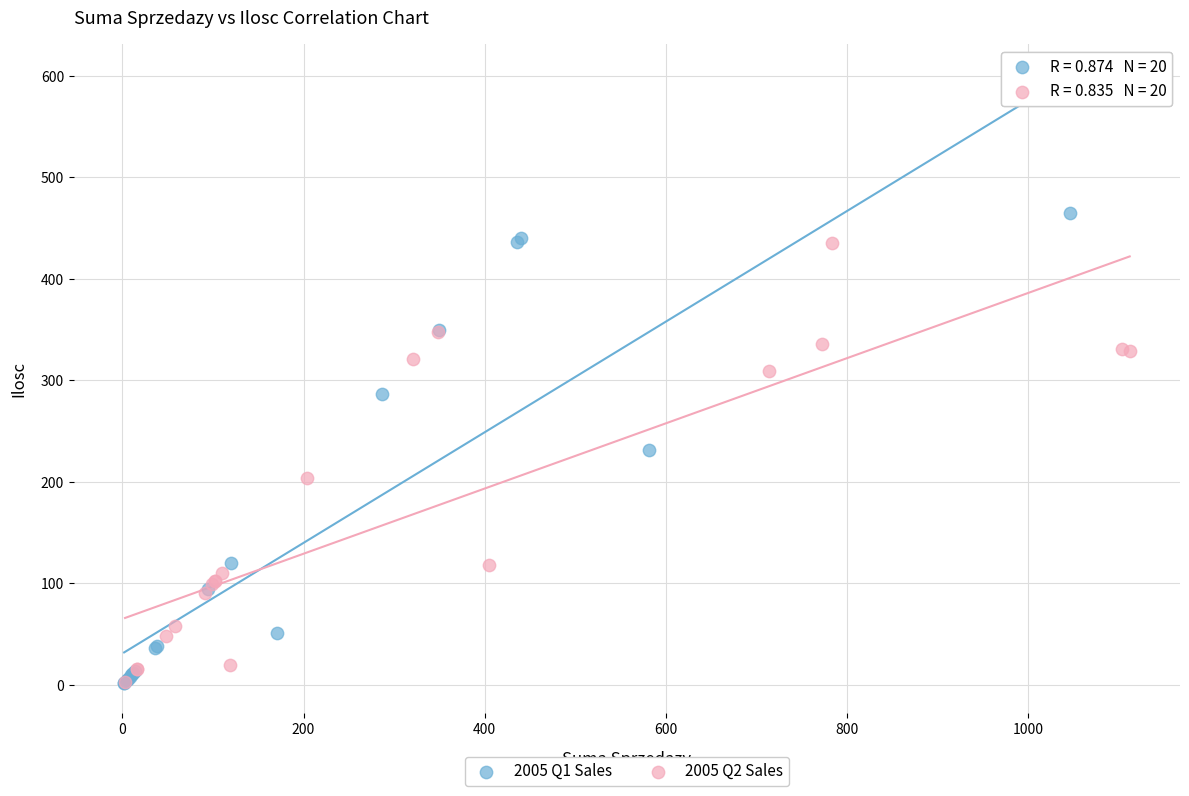

Which series has the widest spread of Y values?

2005 Q1 Sales